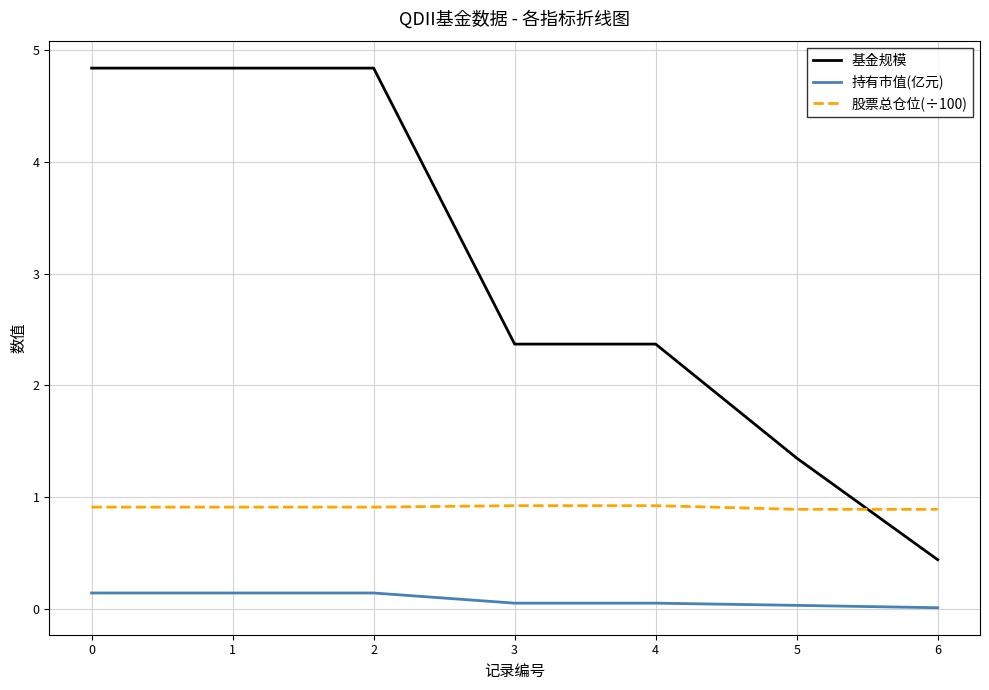

What is the sum of the 基金规模 values at 1 and 0?

9.7